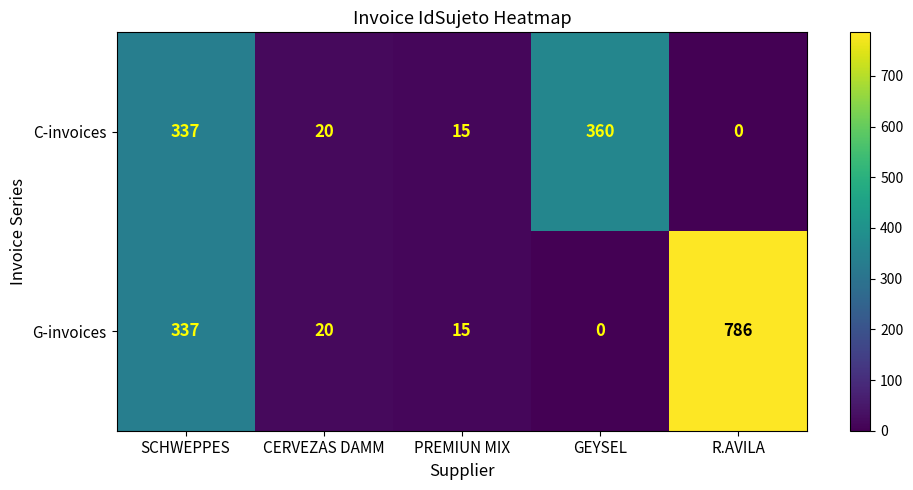

What is the sum of all C-invoices values?

732